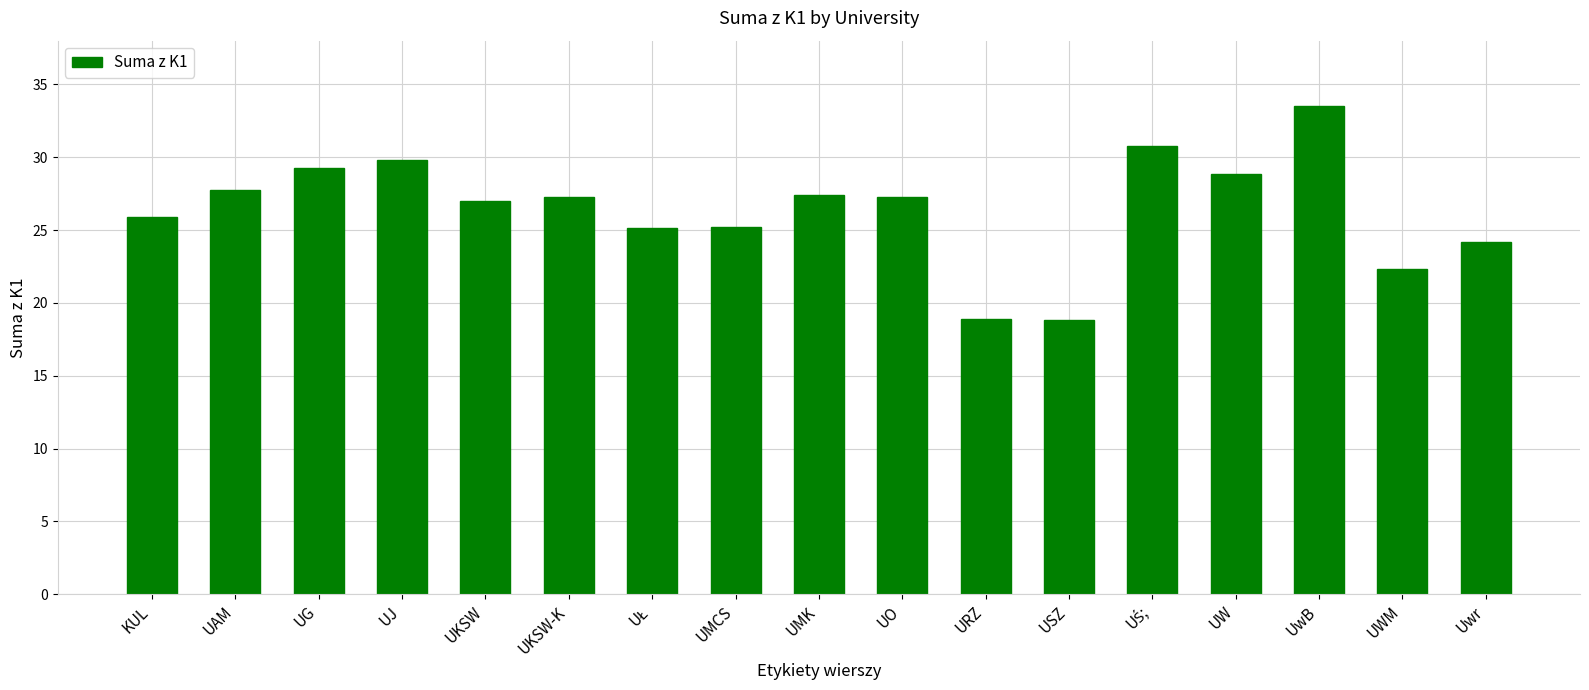

Does the chart contain any negative values?

No